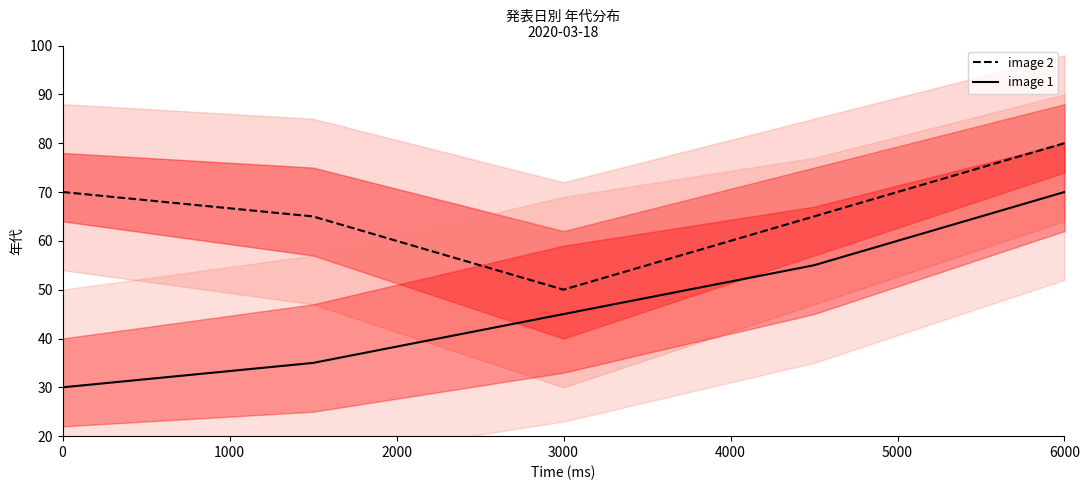

Is this an area chart (filled region under the line)?

No